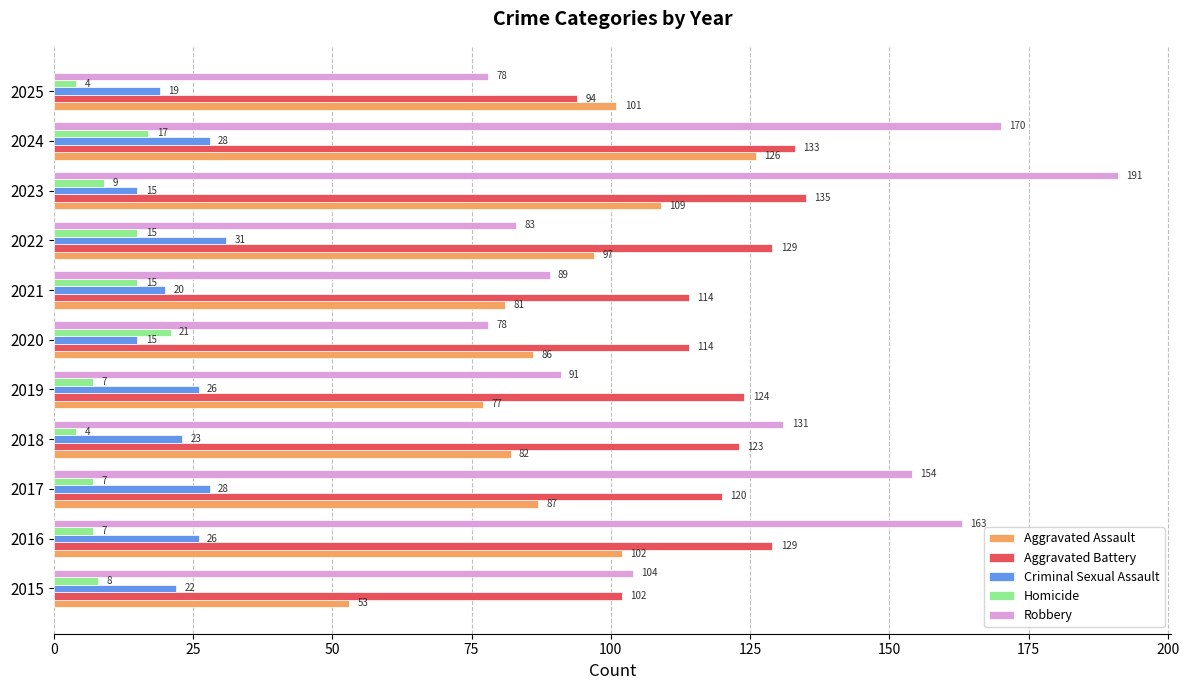

What is the sum of all Aggravated Battery values?

1317